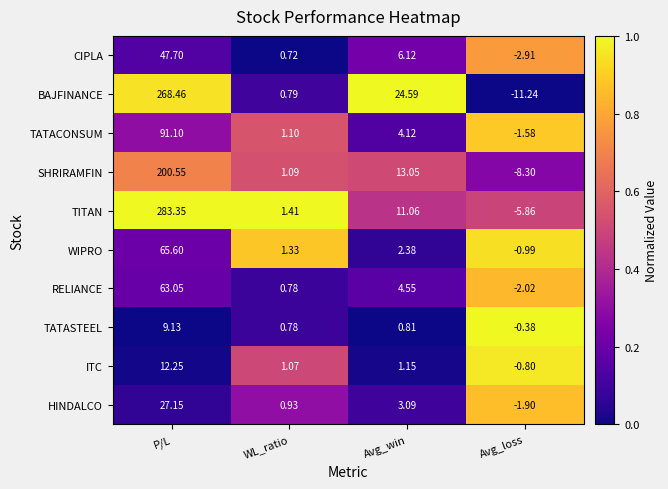

Which series has the largest range (max minus min)?

TITAN